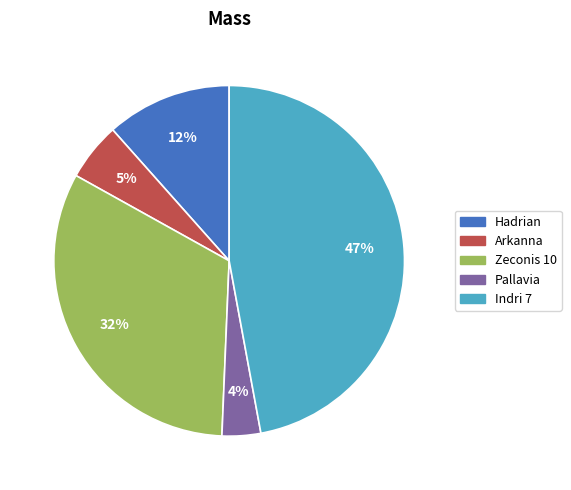

Do Zeconis 10 and Arkanna together represent more than half of the pie?

No